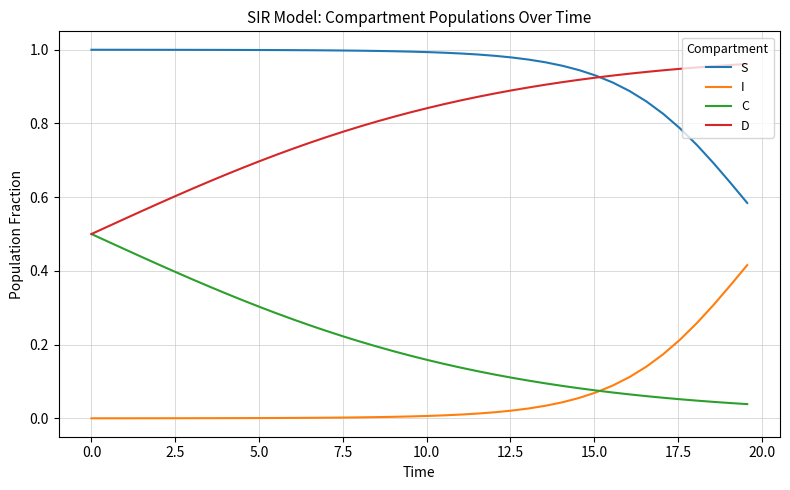

Rank the series by their maximum value, from lowest to highest.

I, C, D, S